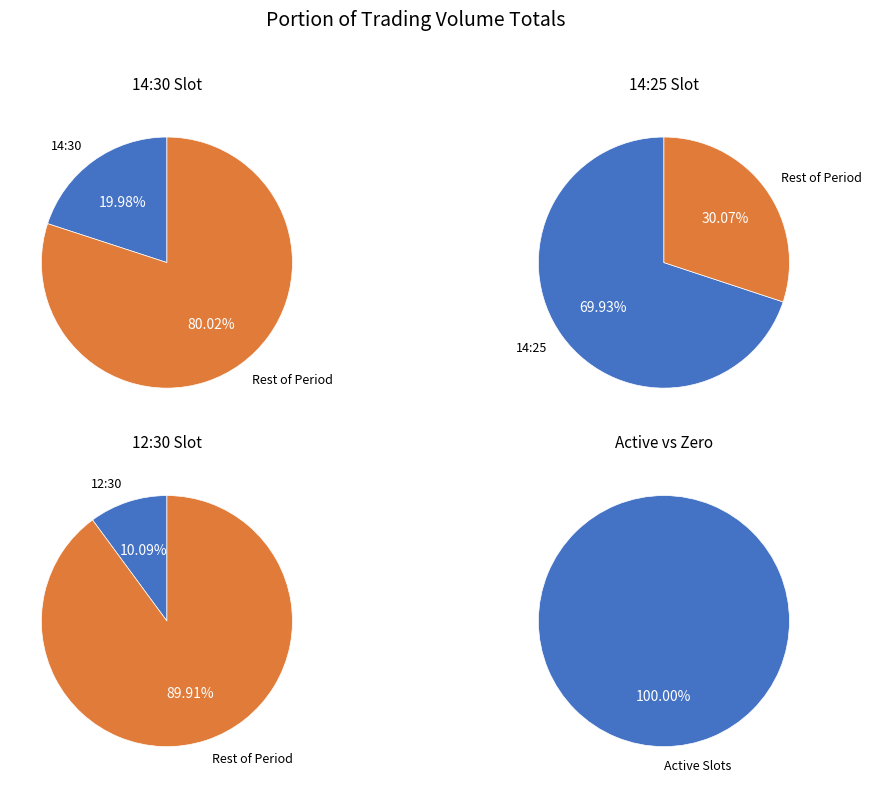

Combined, do 14:30 and 12:30 account for over 50%?

No